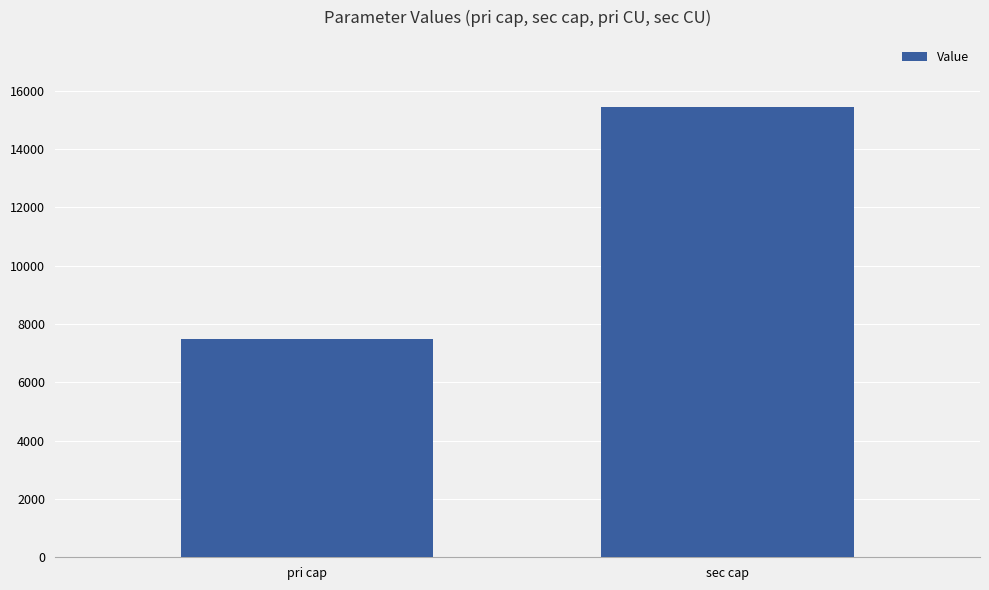

What is the ratio of the value at sec cap to the value at pri cap?

2.1